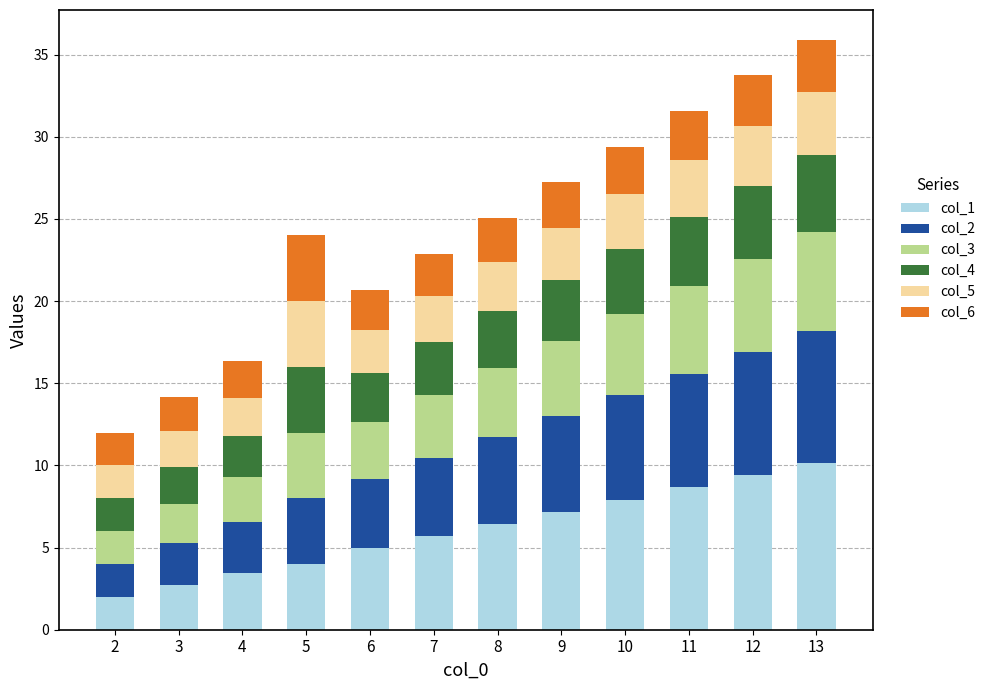

At which category is the sum across all series the highest?

13